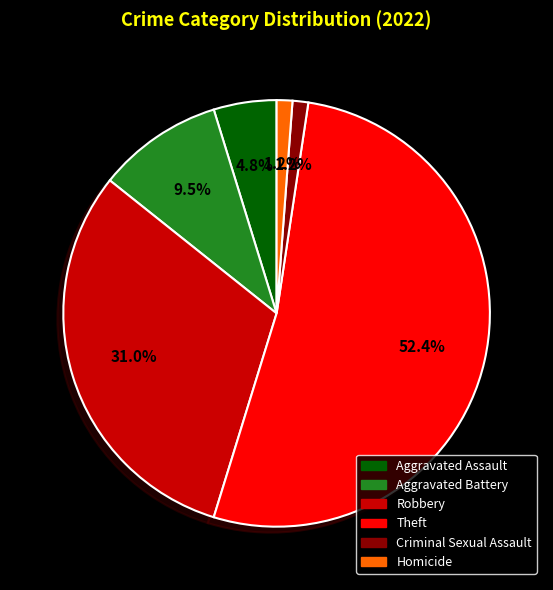

To the nearest percent, what portion does Criminal Sexual Assault represent?

1%